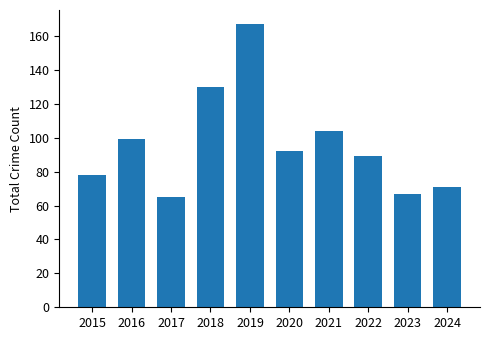

At which label is the value closest to 116?

2021